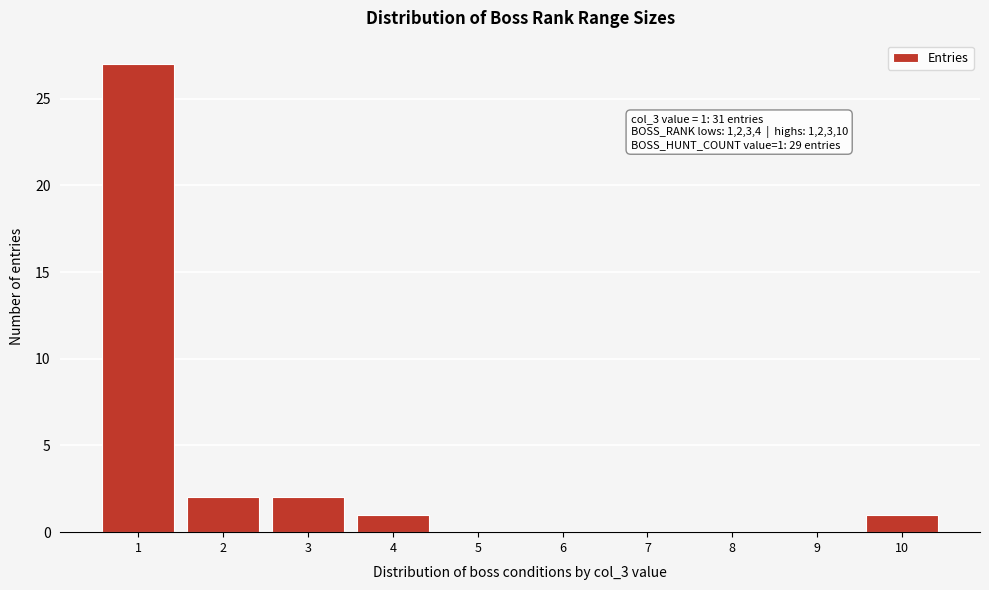

Reading right to left, what are all the values shown in this chart?

10=1	9=0	8=0	7=0	6=0	5=0	4=1	3=2	2=2	1=27